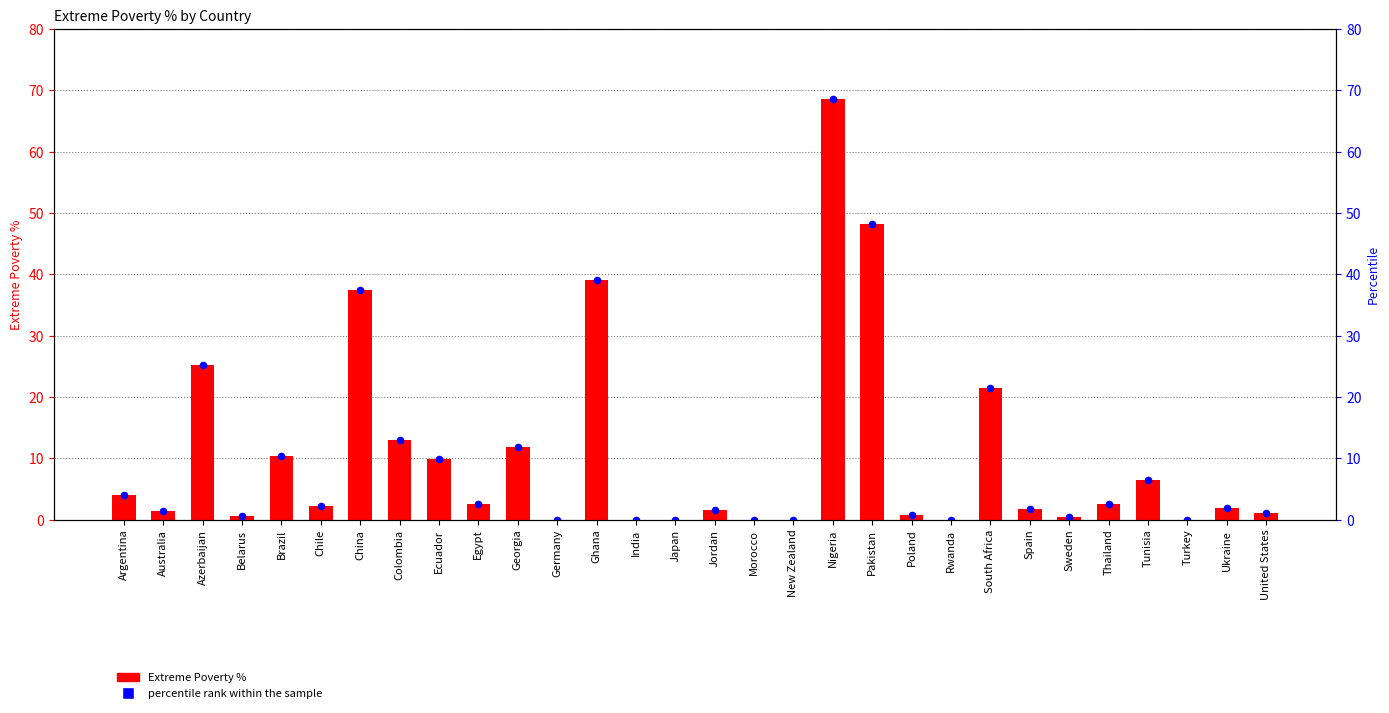

What is the total value across all series at Egypt?

4.9